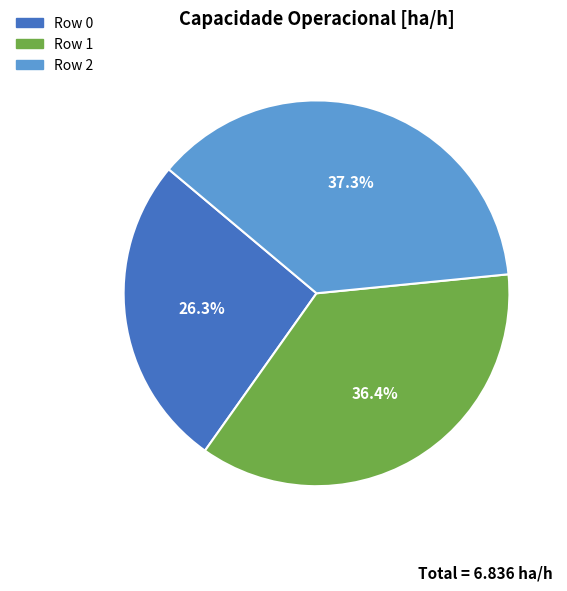

The Row 0 slice represents 26% of the pie. True or false?

True